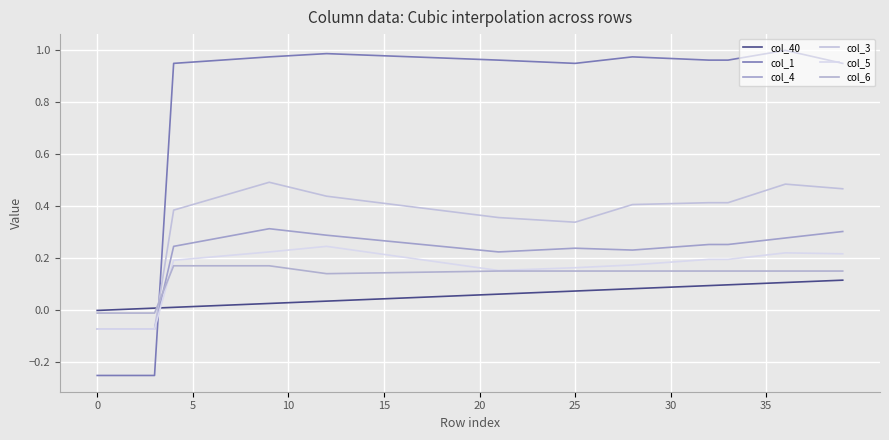

Does the chart have visible grid lines?

Yes